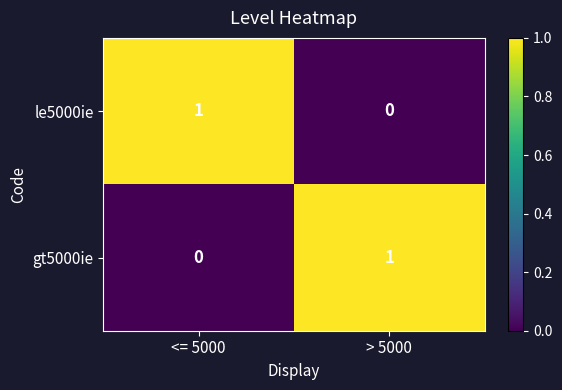

How many distinct data groups are displayed?

2